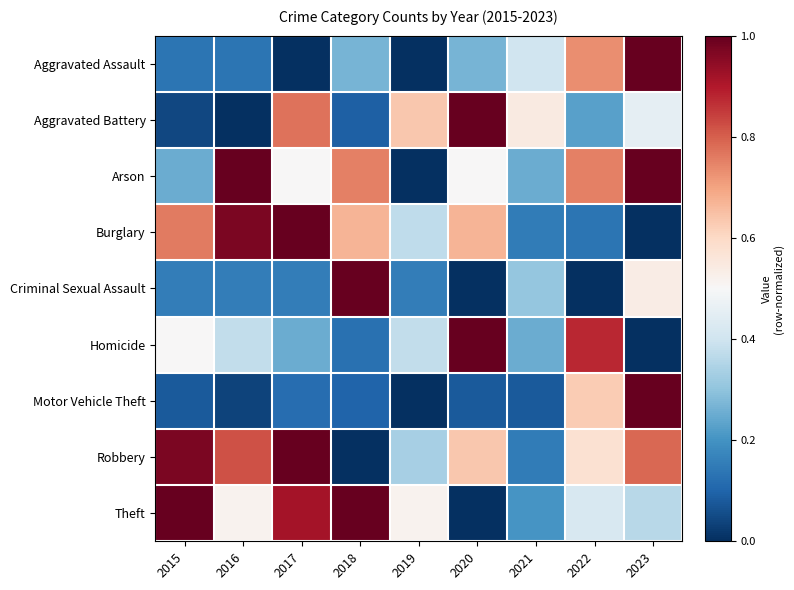

At which category is the sum across all series the highest?

2023